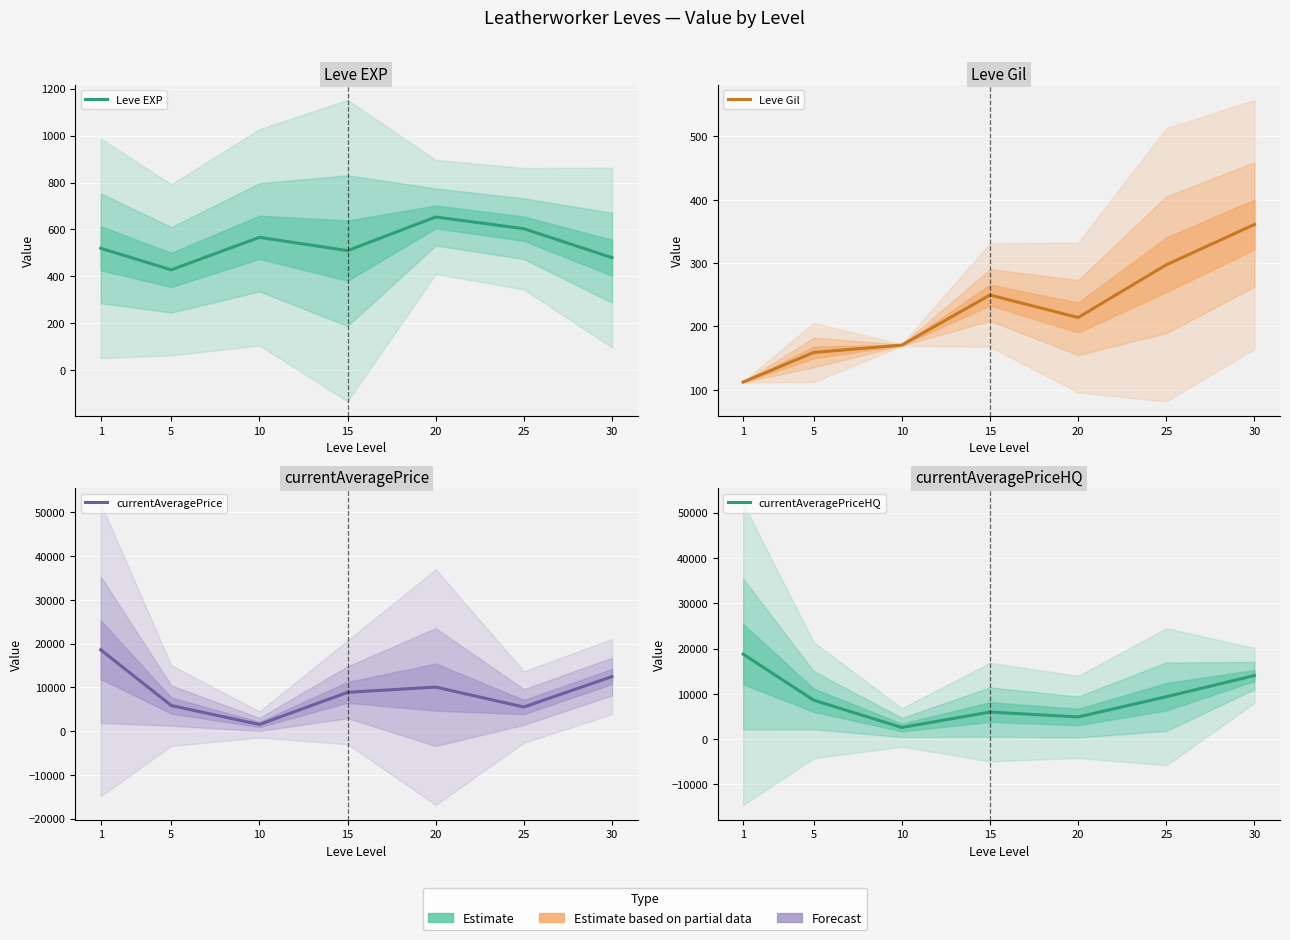

What are all the series names shown in the legend?

Leve EXP, Leve Gil, currentAveragePrice, currentAveragePriceHQ